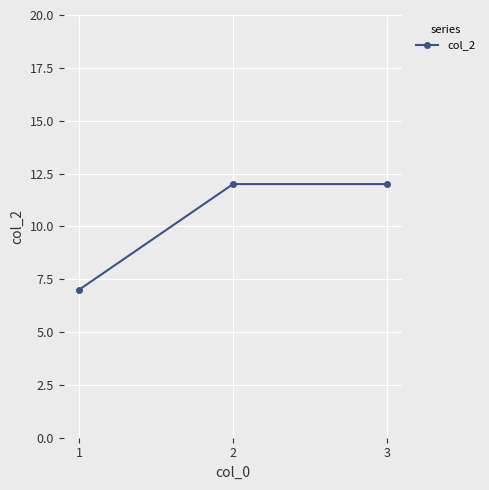

What is the minimum value shown in the chart?

7